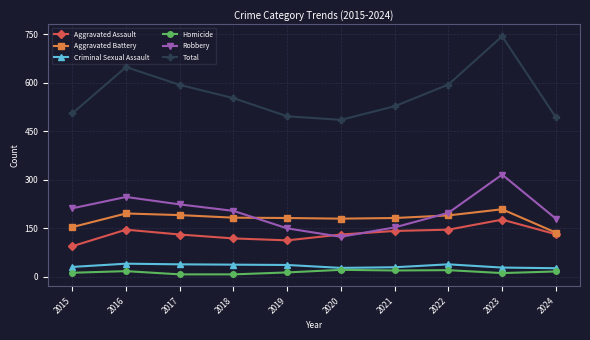

True or false: Aggravated Assault and Total intersect in this chart.

False